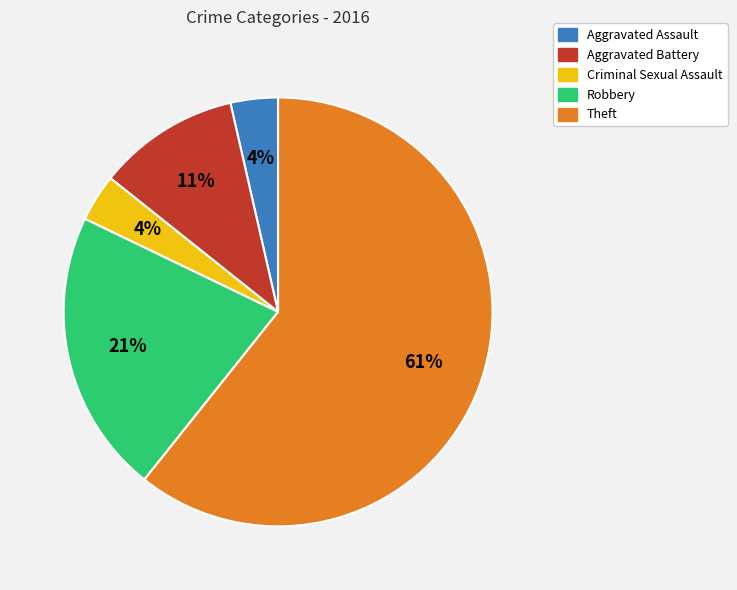

To the nearest percent, what portion does Aggravated Assault represent?

4%